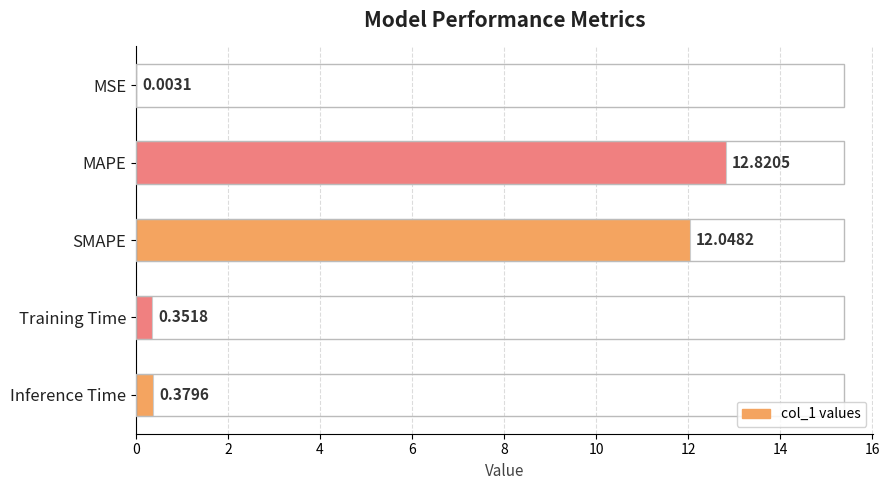

Where is the data nearest to the value 6?

Inference Time